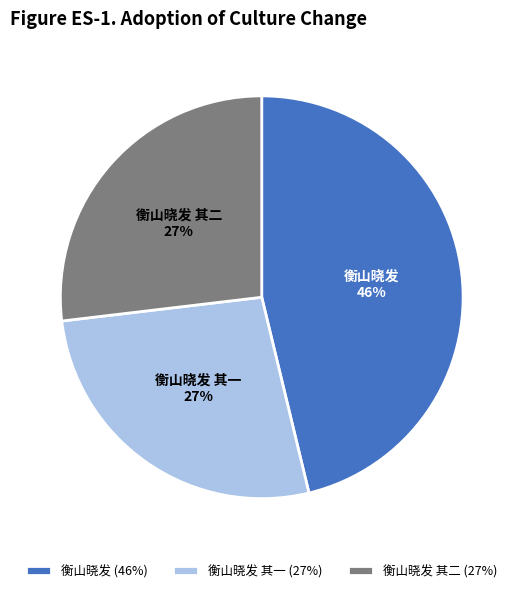

Which has a higher value, 衡山晓发 其二 or 衡山晓发?

衡山晓发